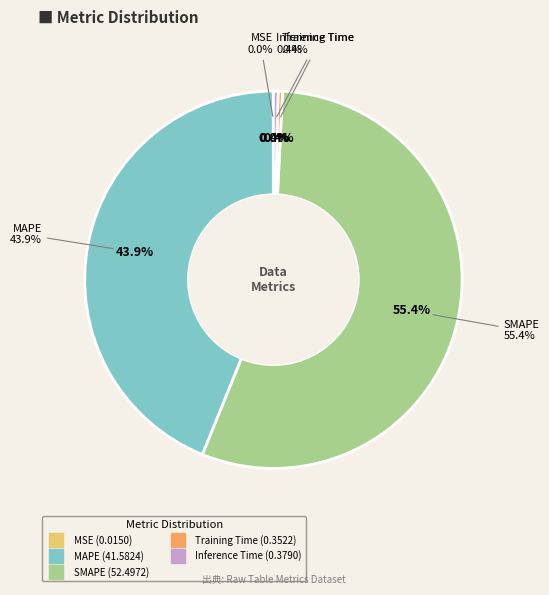

Between SMAPE and Training Time, which is larger?

SMAPE